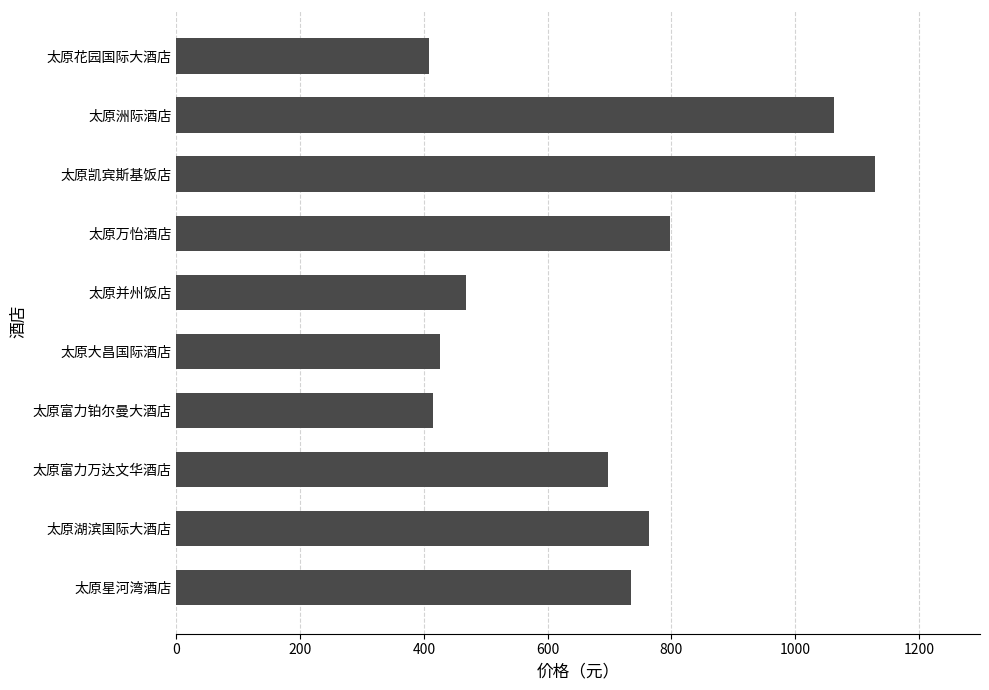

At which category does the chart reach its peak across all series?

太原凯宾斯基饭店